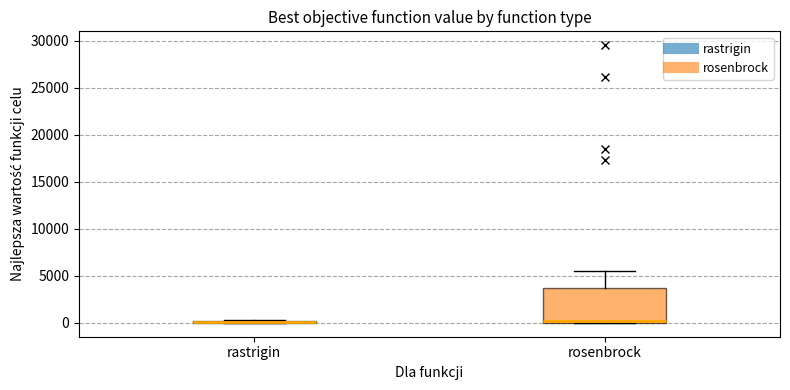

Reading left to right, transcribe this box plot: for each box, give where its median line is, the range the box spans, and where its two whiskers end, as read against the y-axis. The values are not printed on the chart, so give them approximately, as read against the axis.

rastrigin: box collapsed to a line at 0, whiskers 0 to 500
rosenbrock: median 0 (just above the box's lower edge), box 0 to 3500, whiskers 0 to 5500